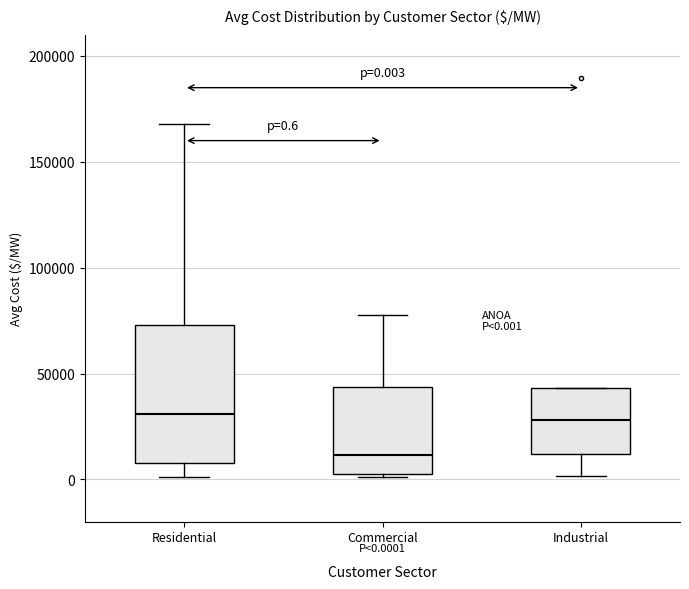

Which box has the lowest median line?

Commercial